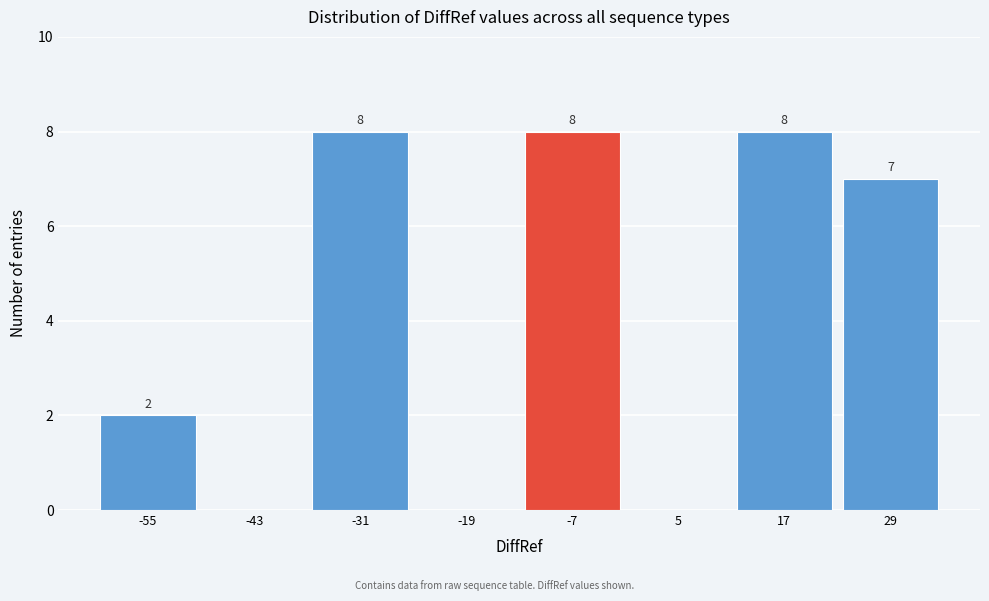

True or false: the data shows -3 at -19.

False